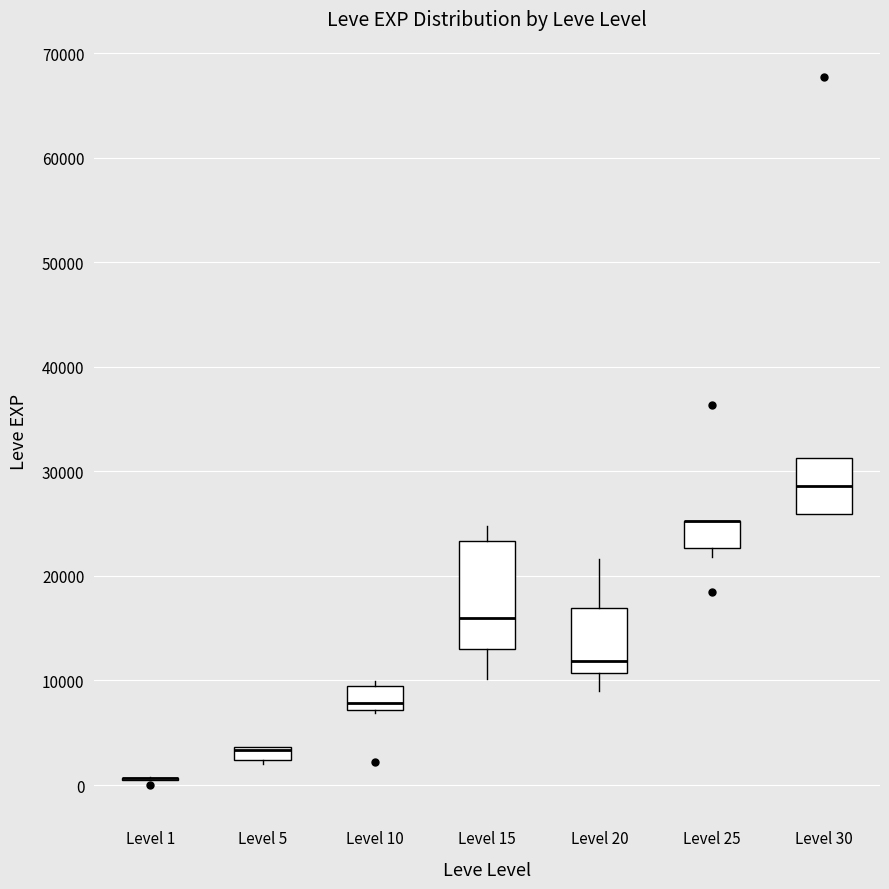

Comparing the boxes themselves (not the whiskers), which one is the tallest?

Level 15